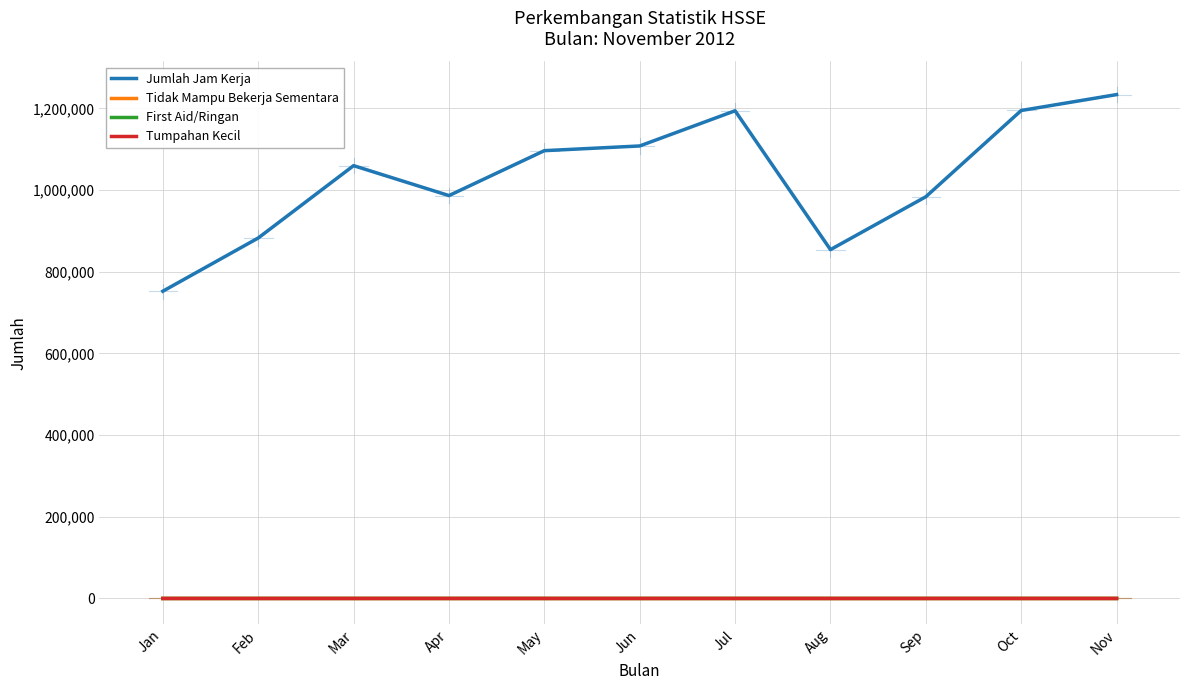

Which series changed the most between Jan and Apr?

Jumlah Jam Kerja